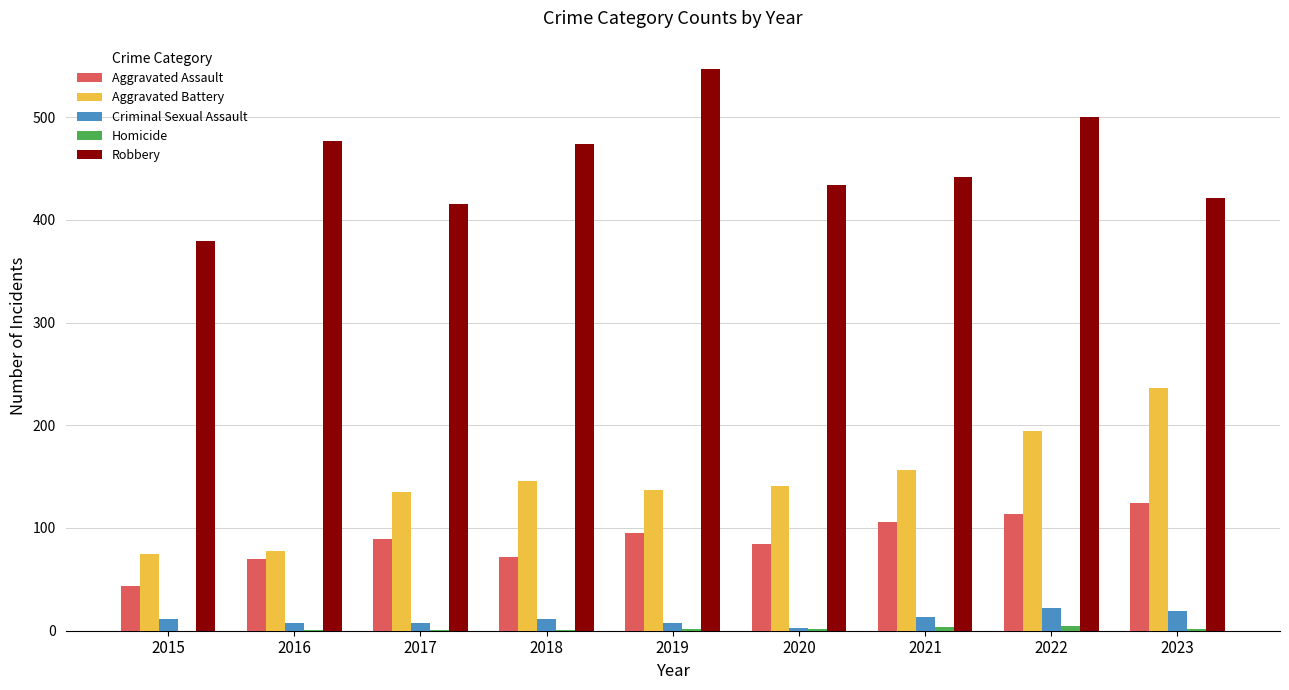

How many distinct data groups are displayed?

5